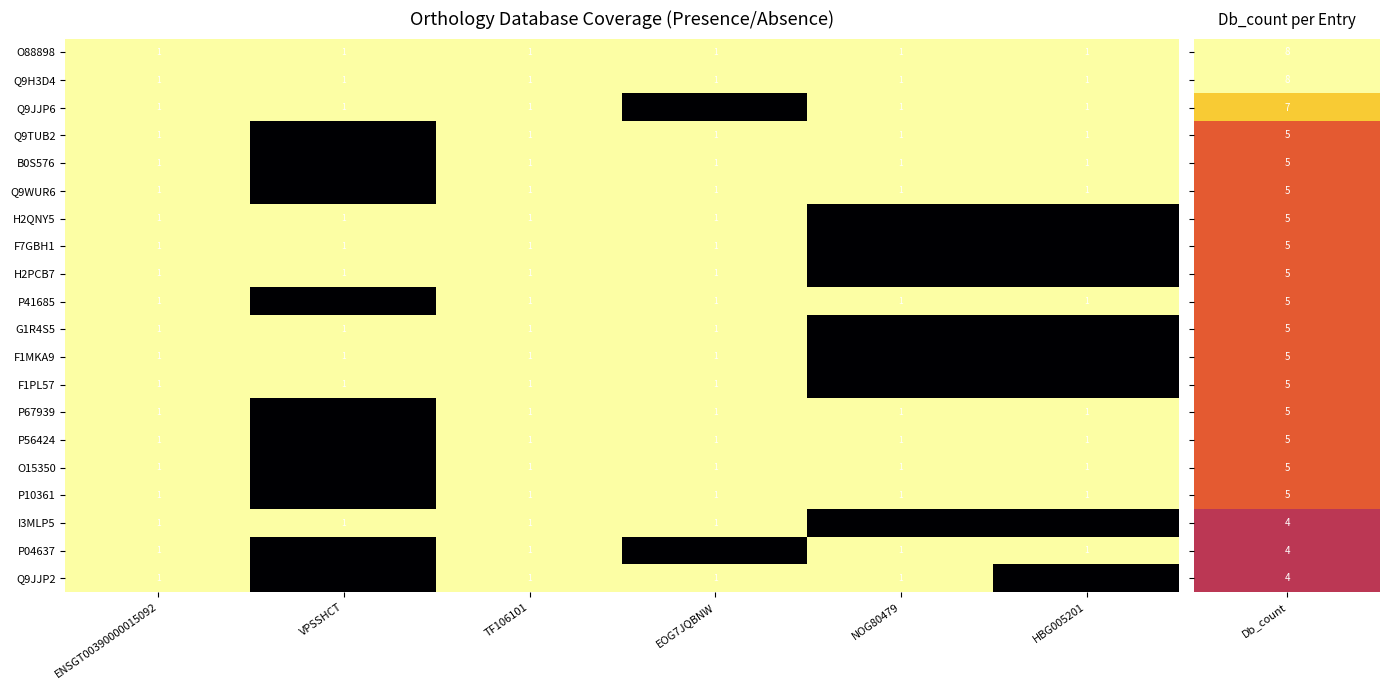

What is the total value across all series at TF106101?

20